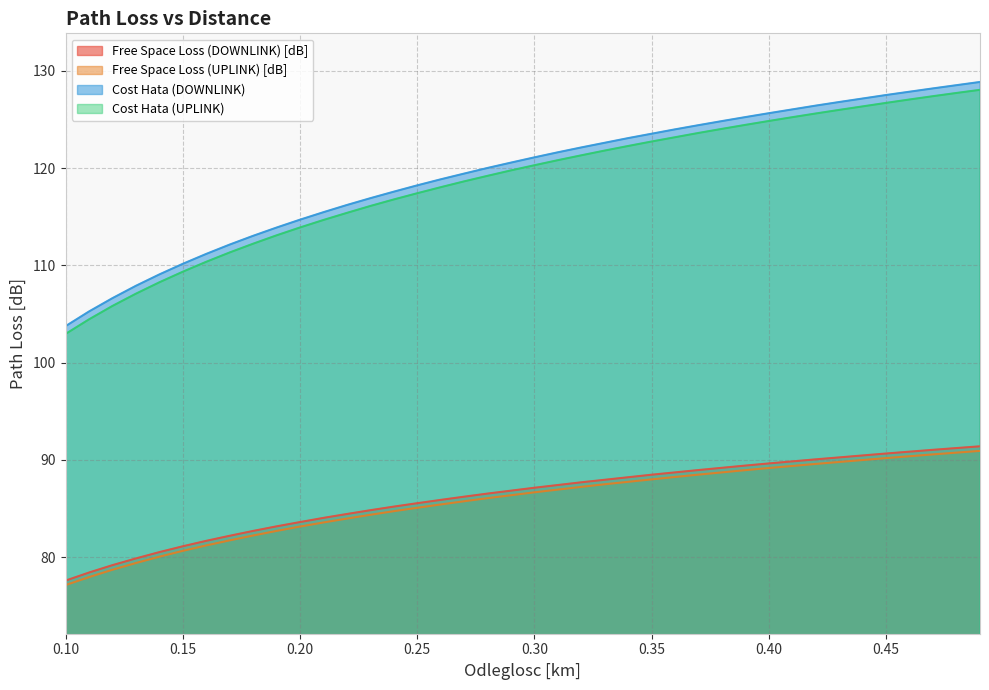

What is the total value across all series at 0.49?

439.2